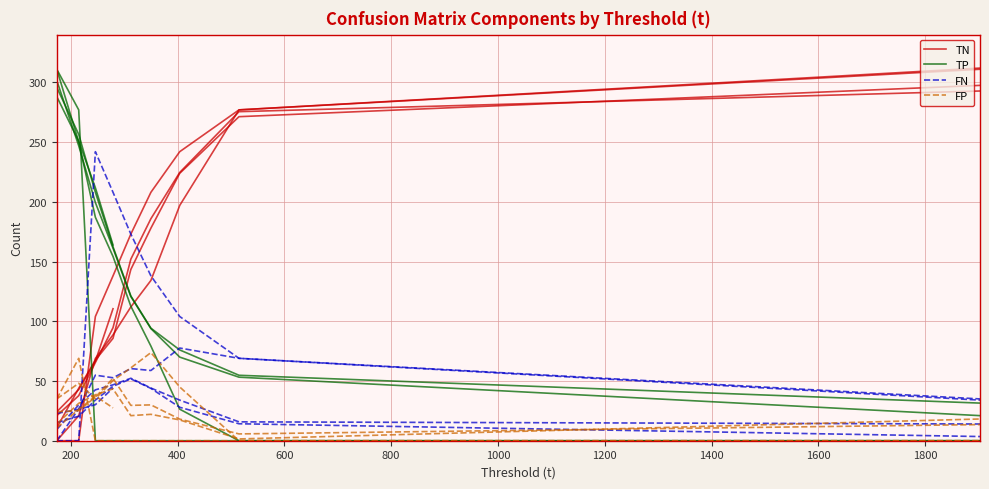

Which has a higher value, 404.142 or 279.184?

404.142